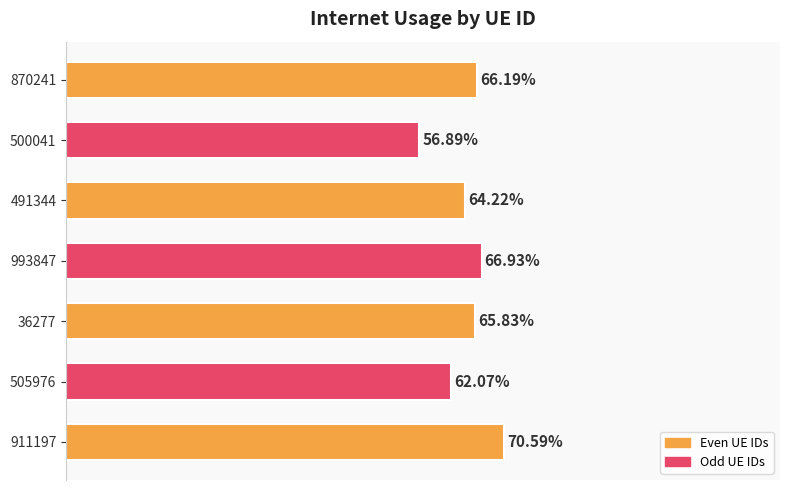

Are the bars horizontal?

Yes